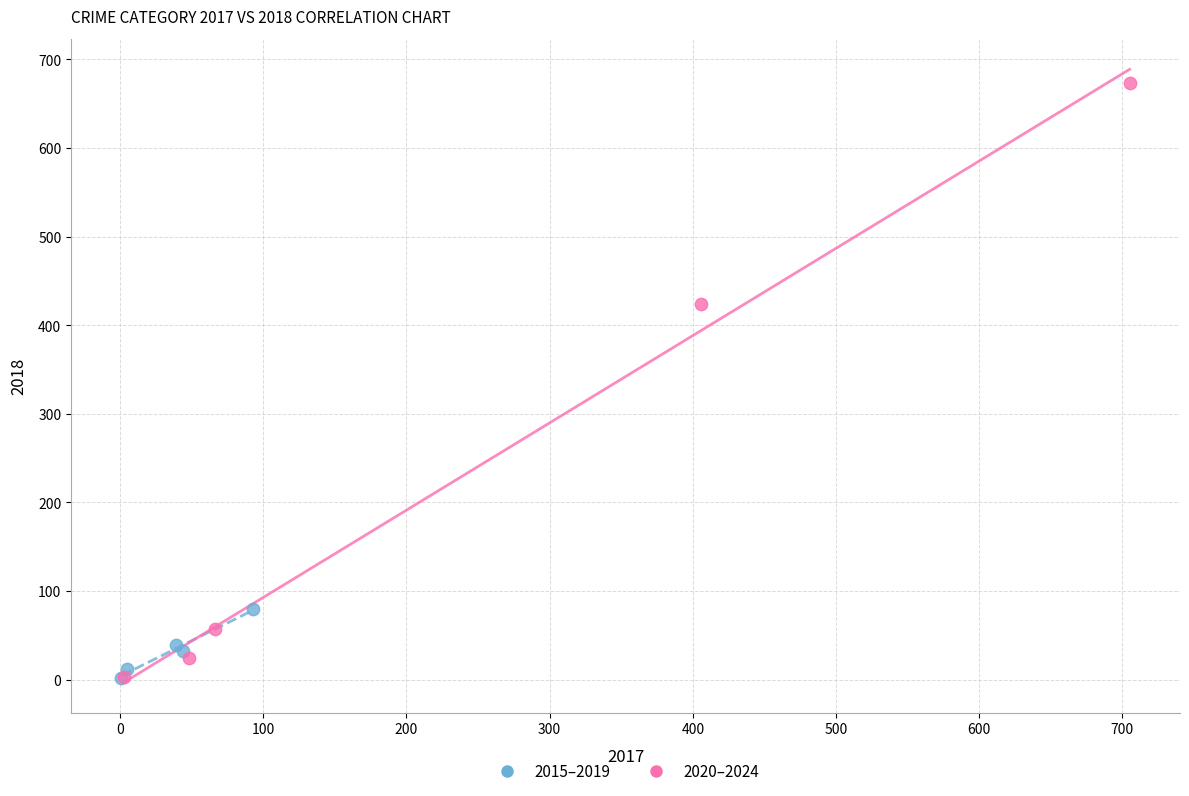

Which series has the widest spread of Y values?

2020–2024